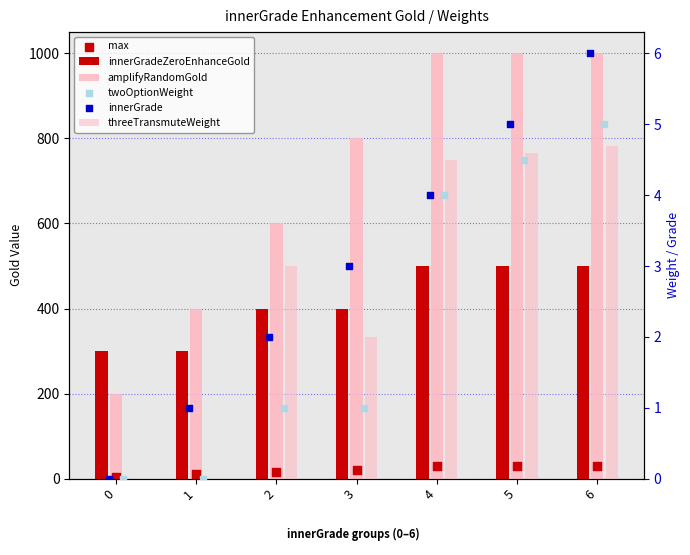

Is the value of innerGrade at 6 greater than the value of twoOptionWeight at 5?

Yes